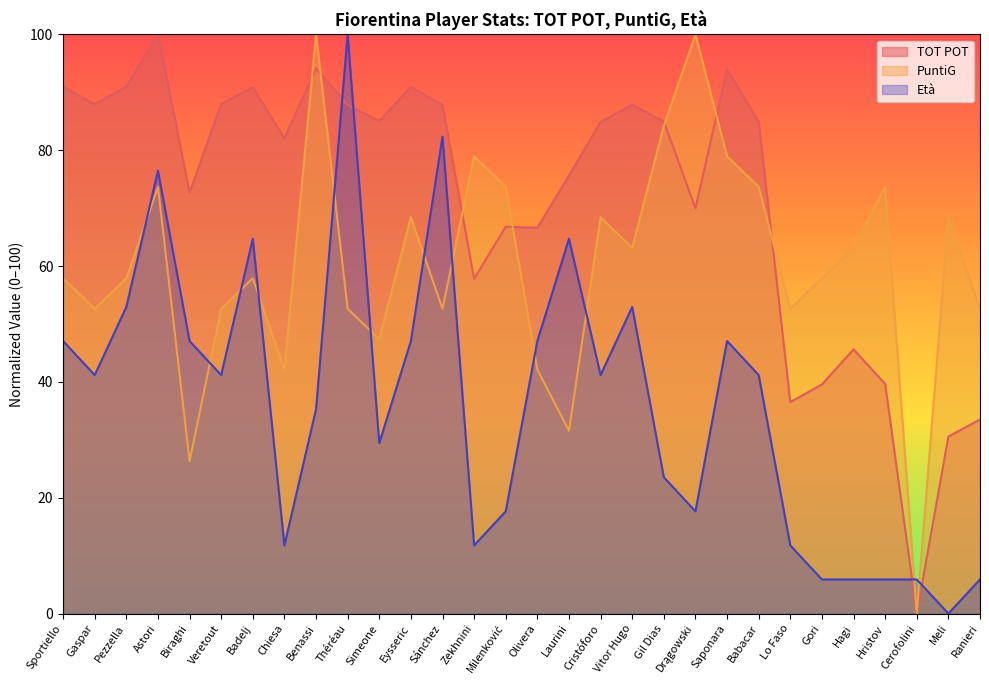

What is the difference between the highest and lowest values at Gaspar?

46.8